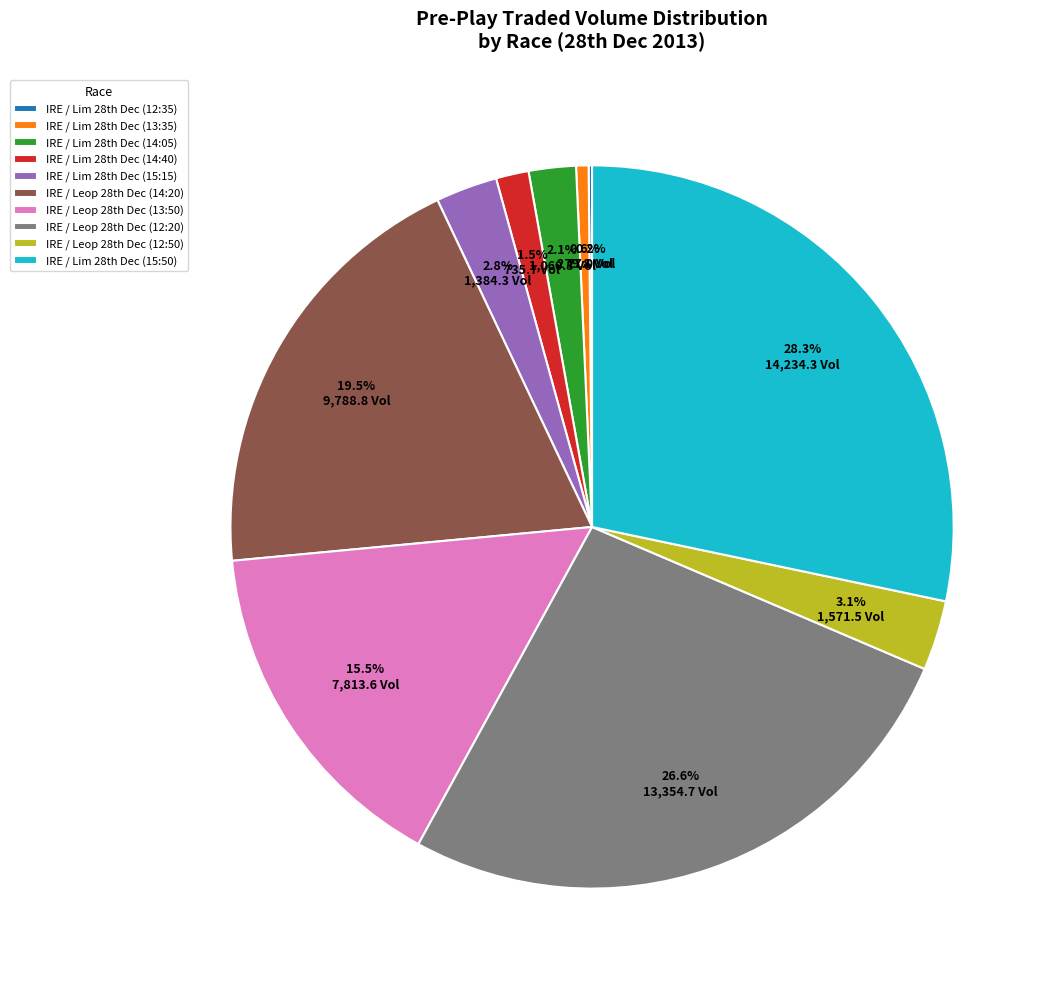

Which slice is the largest?

IRE / Lim 28th Dec (15:50)